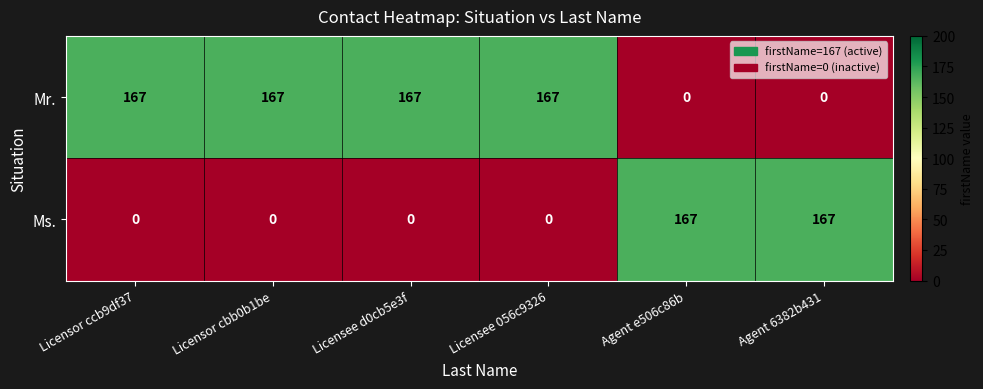

The Mr. series shows 167 at Licensor ccb9df37. True or false?

True